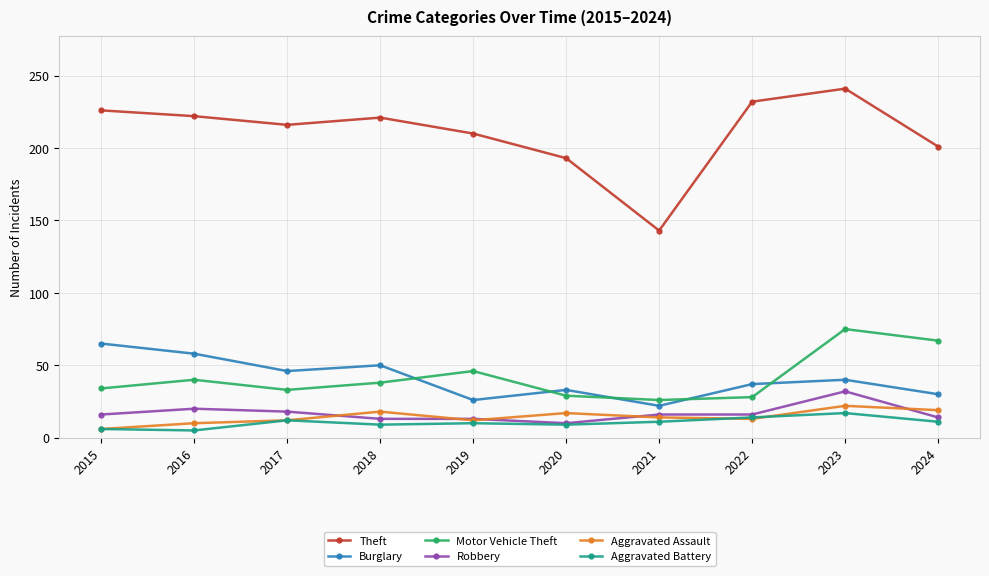

At which label does Robbery reach its peak?

2023